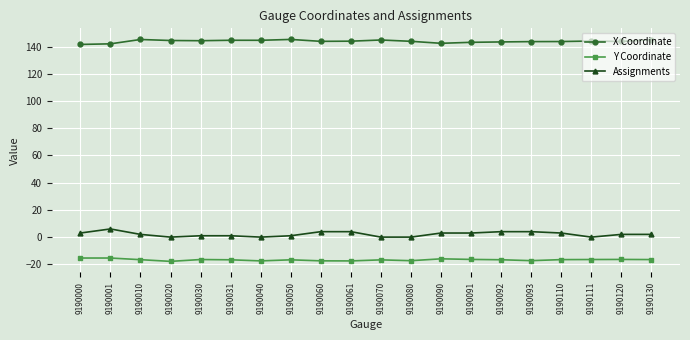

What is the value of the Y Coordinate point at the 17th from the left?

-16.5